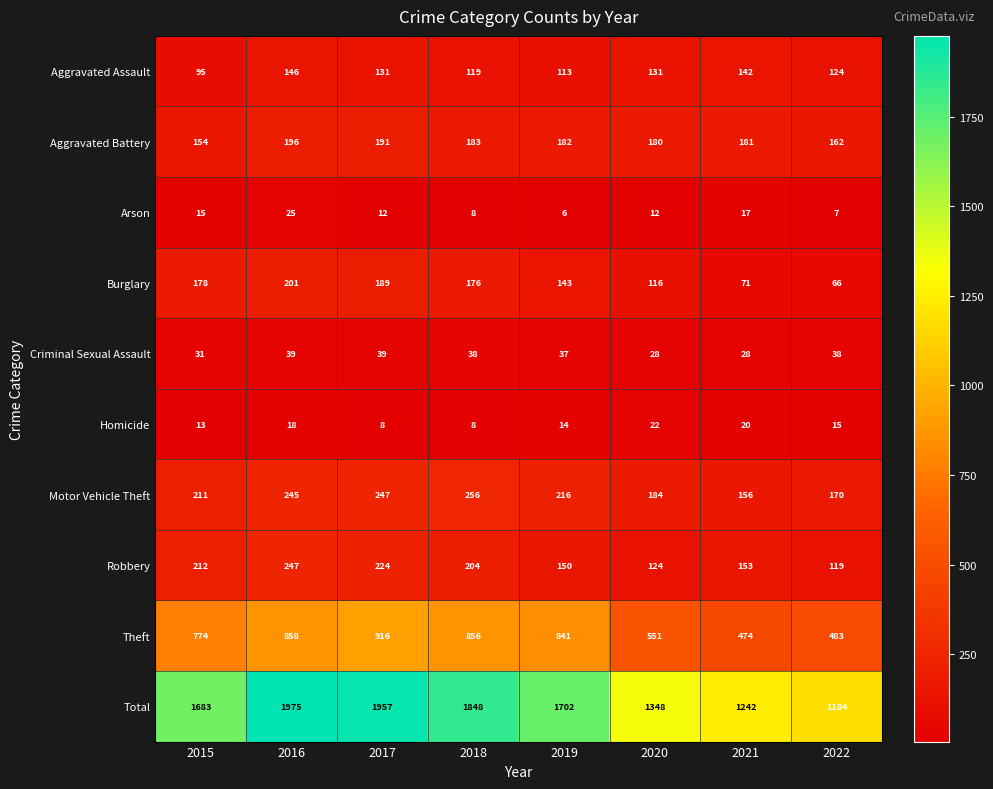

Rank the series by their maximum value, from highest to lowest.

Total, Theft, Motor Vehicle Theft, Robbery, Burglary, Aggravated Battery, Aggravated Assault, Criminal Sexual Assault, Arson, Homicide